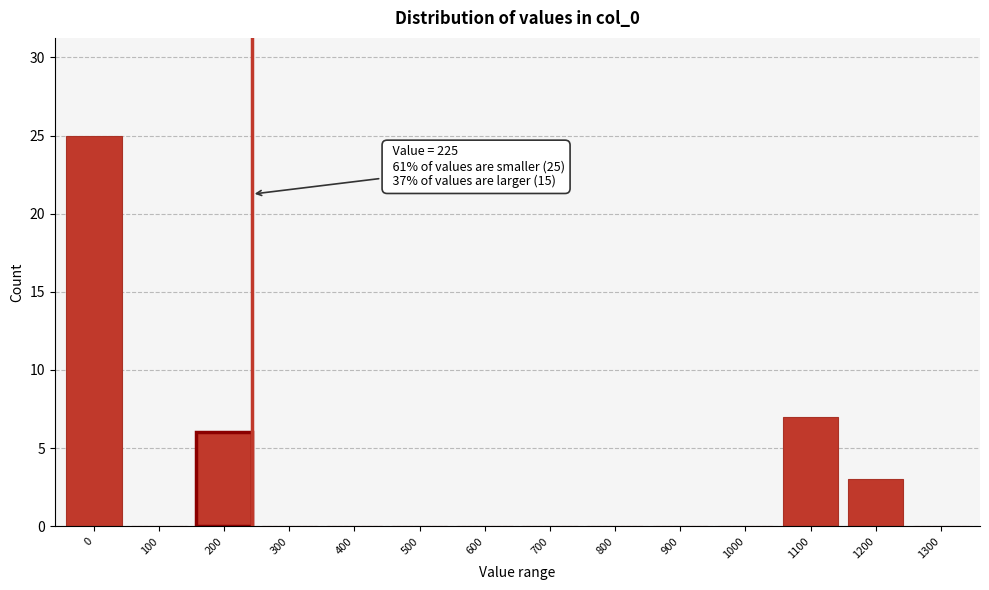

Reading left to right, what are all the values shown in this chart?

0=25	100=0	200=6	300=0	400=0	500=0	600=0	700=0	800=0	900=0	1000=0	1100=7	1200=3	1300=0